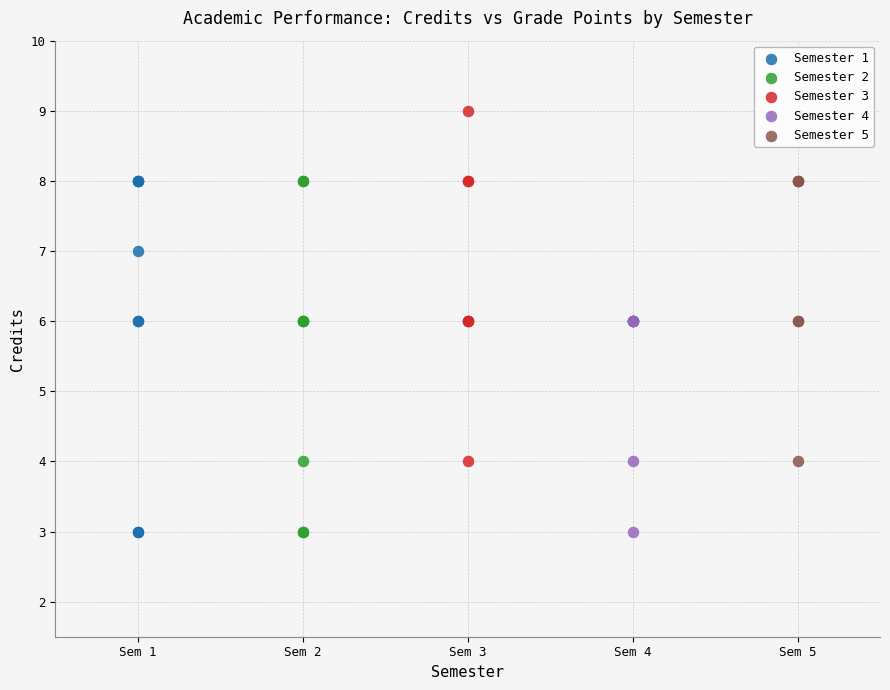

What are all the series names shown in the legend?

Semester 1, Semester 2, Semester 3, Semester 4, Semester 5